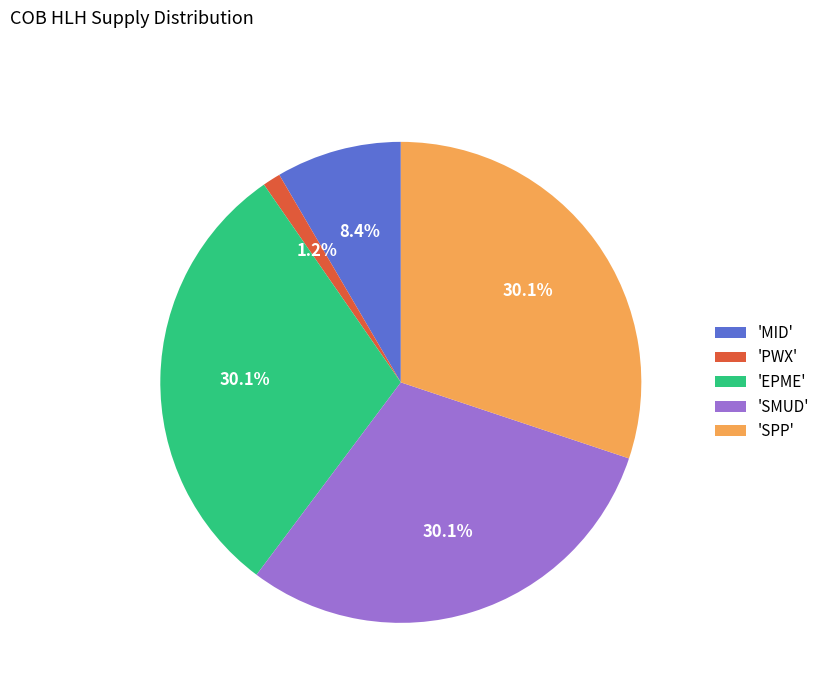

What is the smallest slice in the pie chart?

'PWX'